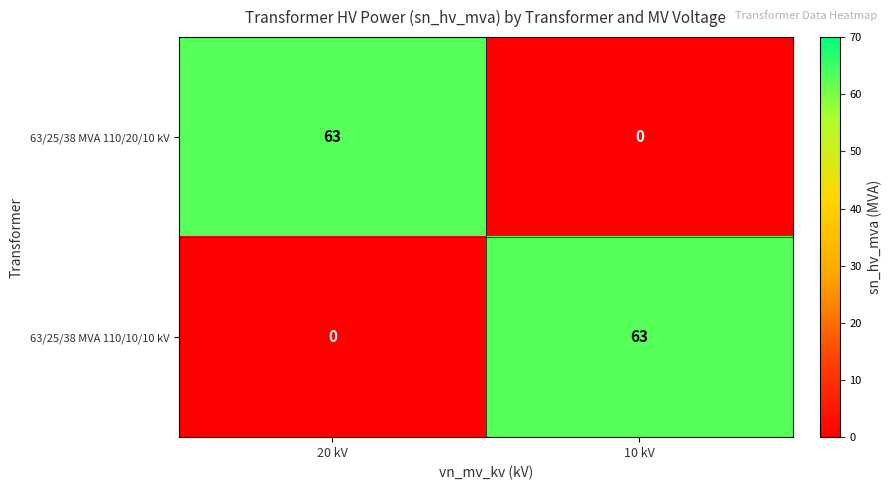

How many data points does each series have?

2